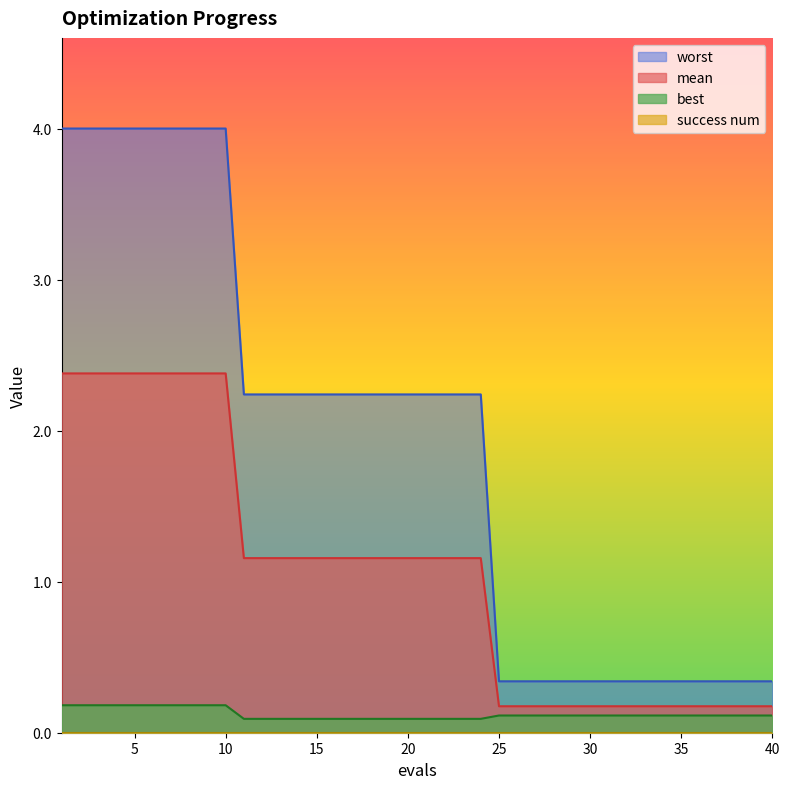

What is the total value across all series at 39?

0.6